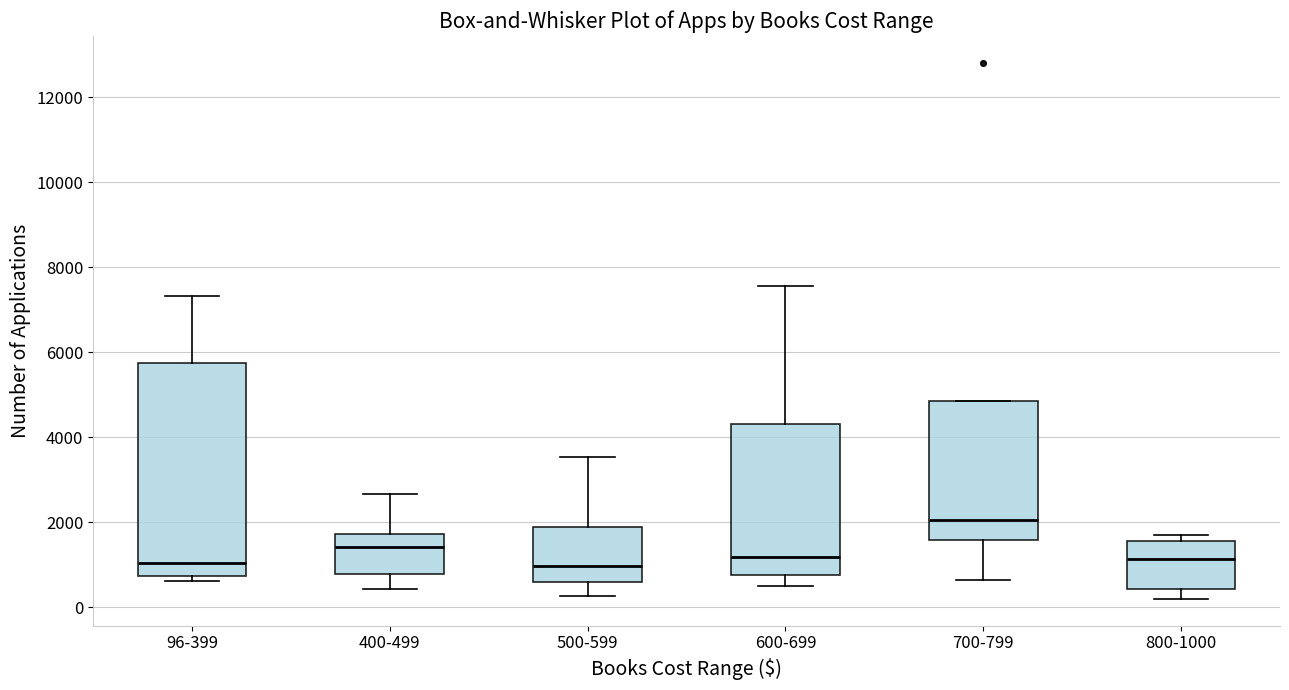

Where does the median line of the box for 800-1000 sit on the y-axis? The values are not printed on the chart, so give them approximately, as read against the axis.

1200